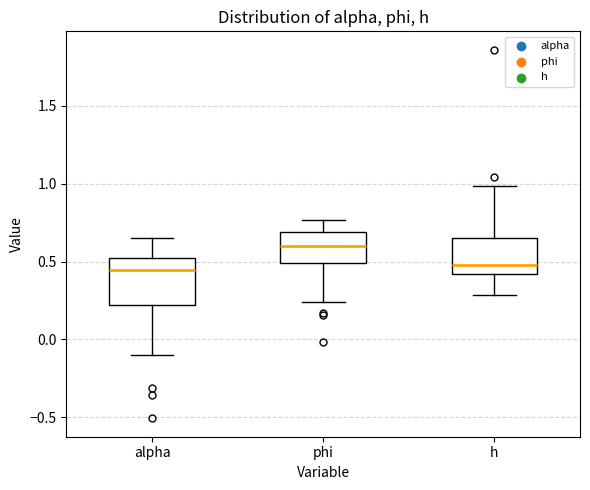

Which box's median line is the highest?

phi